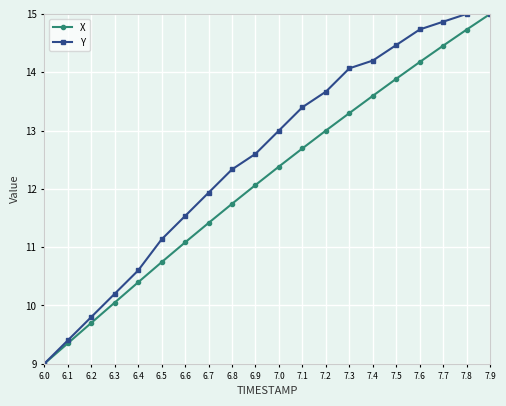

Reading right to left, what are all the values shown in this chart?

X: 15.0	14.7	14.5	14.2	13.9	13.6	13.3	13.0	12.7	12.4	12.1	11.7	11.4	11.1	10.7	10.4	10.0	9.7	9.3	9.0
Y: 15.0	15.0	14.9	14.7	14.5	14.2	14.1	13.7	13.4	13.0	12.6	12.3	11.9	11.5	11.1	10.6	10.2	9.8	9.4	9.0